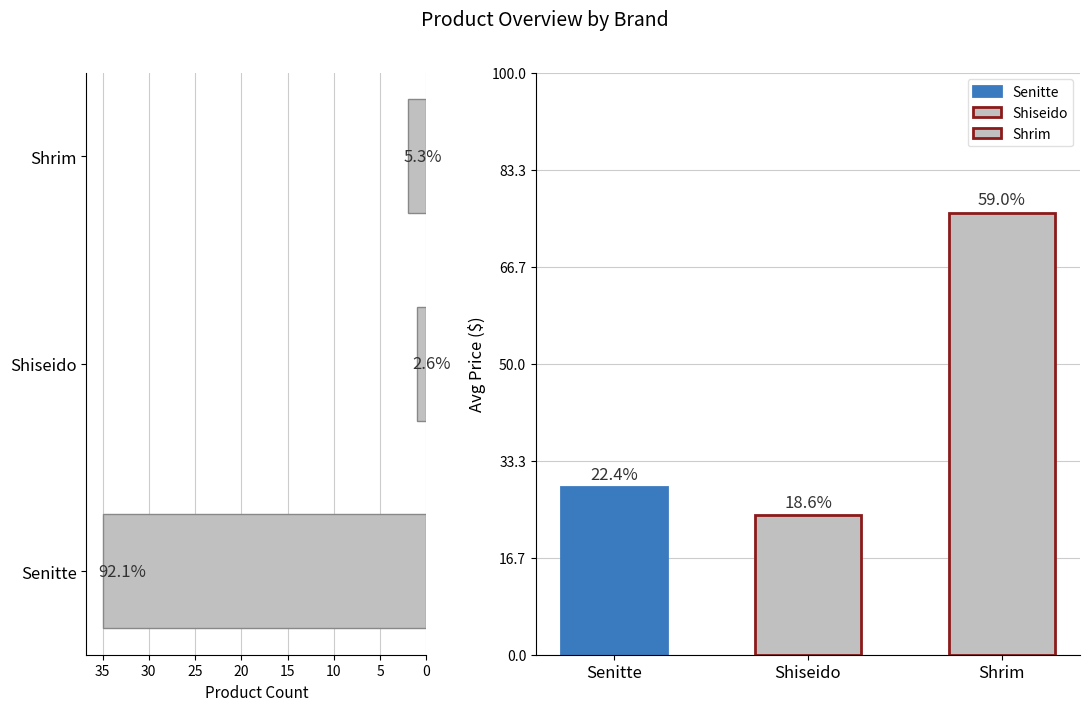

What is the change in value from Senitte to Shiseido?

-34